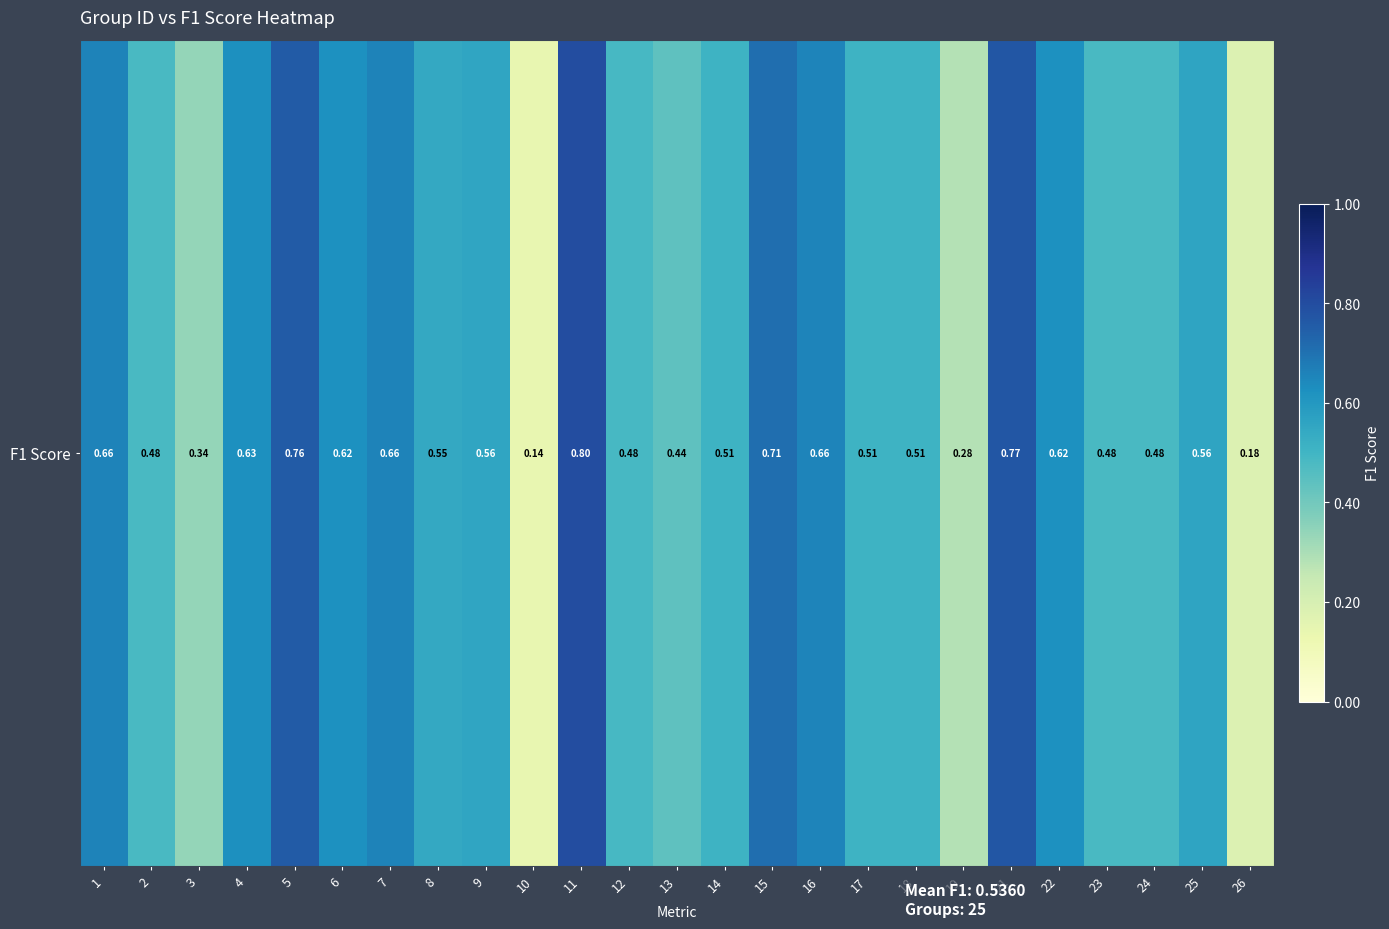

What is the smallest value displayed?

0.1